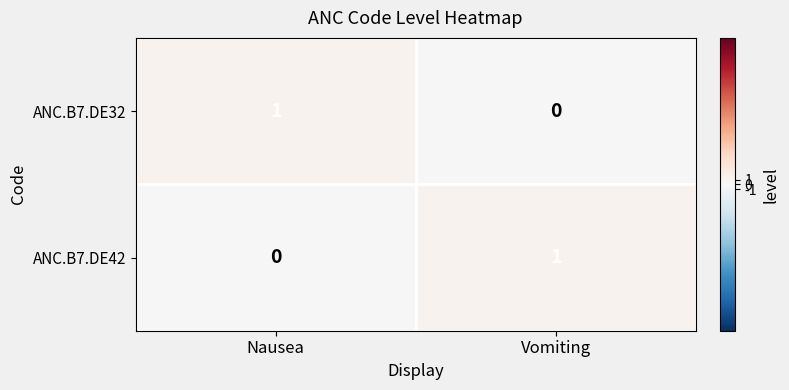

Is the value of ANC.B7.DE32 at Vomiting greater than the value of ANC.B7.DE42 at Vomiting?

No